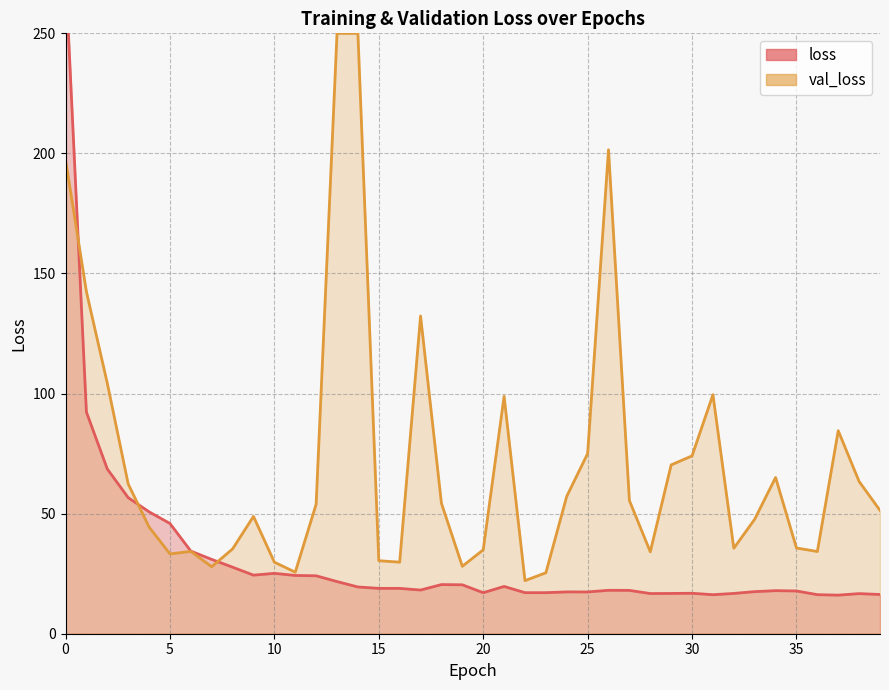

Reading left to right, extract all data points from this chart.

275.3	92.3	68.6	56.7	50.8	45.9	34.4	30.9	27.7	24.4	25.1	24.3	24.1	21.7	19.5	18.9	18.9	18.2	20.5	20.4	17.1	19.7	17.1	17.1	17.4	17.4	18.1	18.0	16.7	16.8	16.8	16.2	16.8	17.5	17.9	17.8	16.3	16.1	16.7	16.3